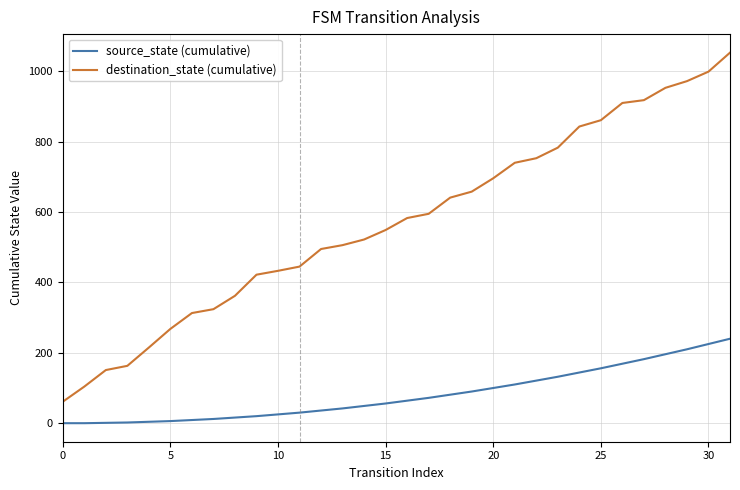

What is the average value of the destination_state (cumulative) series?

572